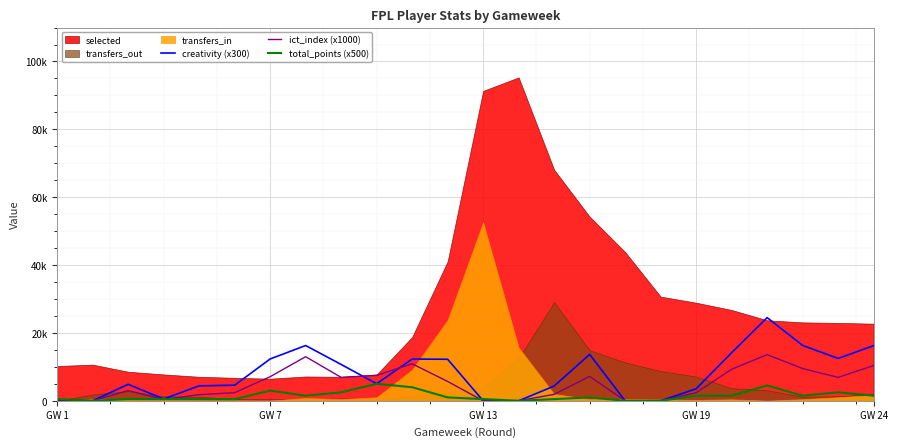

How many lines are shown in the chart?

3